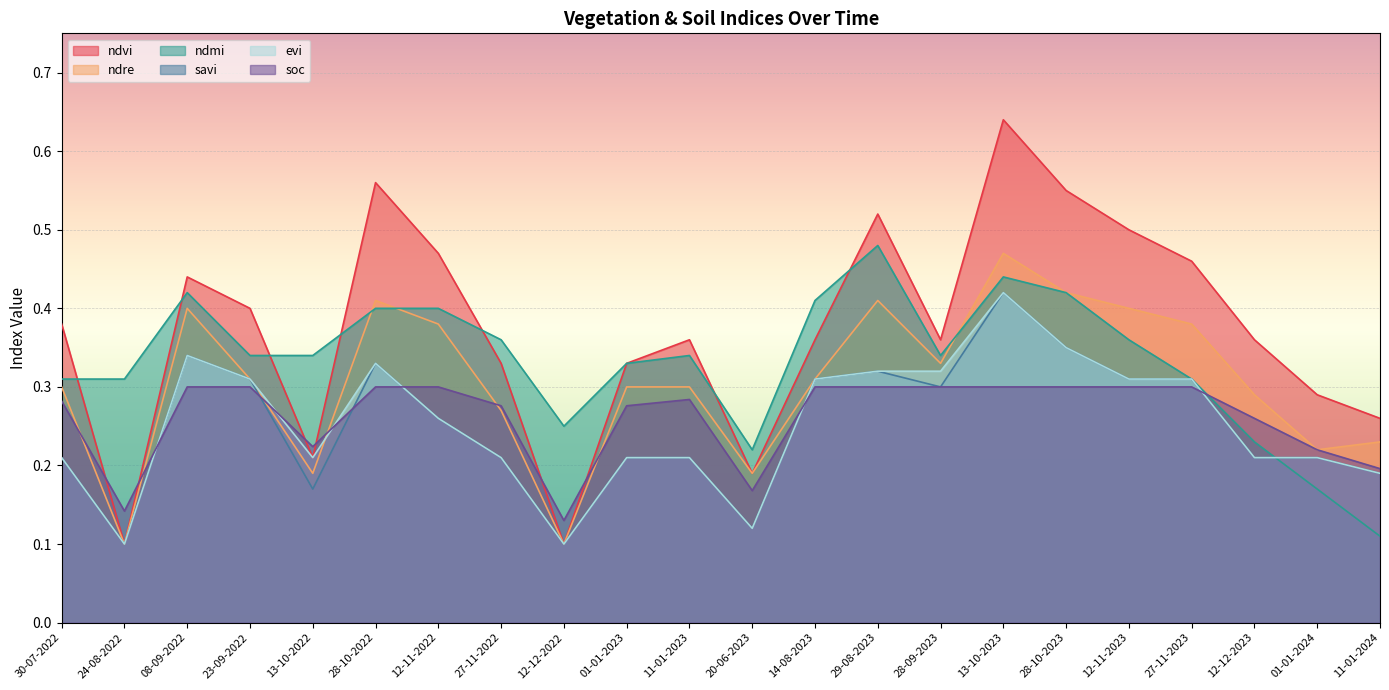

Reading left to right, what are all the values shown in this chart?

ndvi: 0.4	0.1	0.4	0.4	0.2	0.6	0.5	0.3	0.1	0.3	0.4	0.2	0.4	0.5	0.4	0.6	0.6	0.5	0.5	0.4	0.3	0.3
ndre: 0.3	0.1	0.4	0.3	0.2	0.4	0.4	0.3	0.1	0.3	0.3	0.2	0.3	0.4	0.3	0.5	0.4	0.4	0.4	0.3	0.2	0.2
ndmi: 0.3	0.3	0.4	0.3	0.3	0.4	0.4	0.4	0.2	0.3	0.3	0.2	0.4	0.5	0.3	0.4	0.4	0.4	0.3	0.2	0.2	0.1
savi: 0.2	0.1	0.3	0.3	0.2	0.3	0.3	0.2	0.1	0.2	0.2	0.1	0.3	0.3	0.3	0.4	0.3	0.3	0.3	0.2	0.2	0.2
evi: 0.2	0.1	0.3	0.3	0.2	0.3	0.3	0.2	0.1	0.2	0.2	0.1	0.3	0.3	0.3	0.4	0.3	0.3	0.3	0.2	0.2	0.2
soc: 0.3	0.1	0.3	0.3	0.2	0.3	0.3	0.3	0.1	0.3	0.3	0.2	0.3	0.3	0.3	0.3	0.3	0.3	0.3	0.3	0.2	0.2